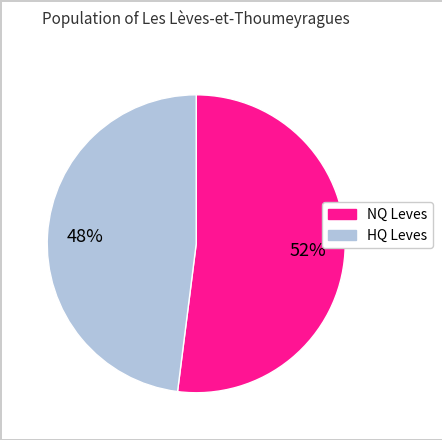

Is there any slice that represents more than half of the pie?

Yes